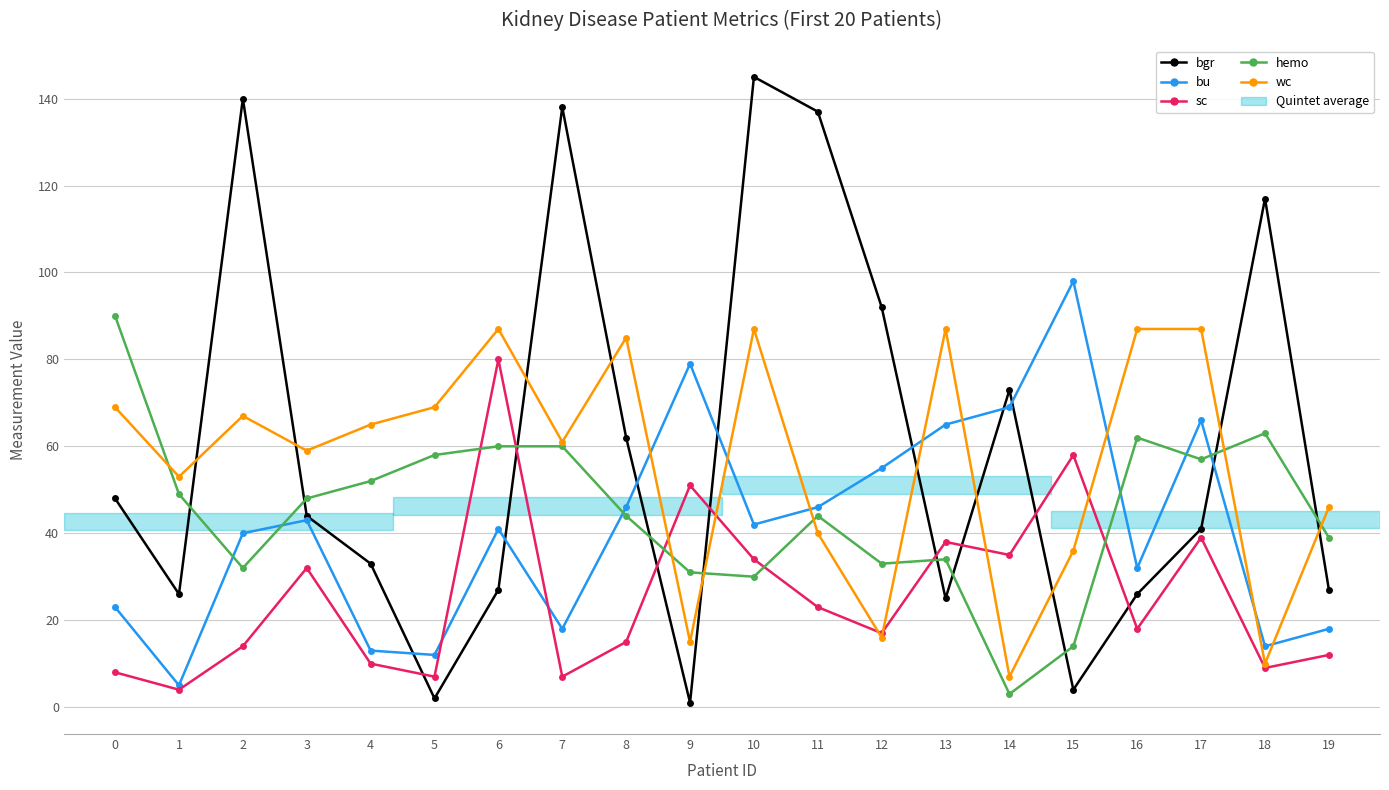

Reading left to right, list all the values displayed in this chart.

bgr: 0=48	1=26	2=140	3=44	4=33	5=2	6=27	7=138	8=62	9=1	10=145	11=137	12=92	13=25	14=73	15=4	16=26	17=41	18=117	19=27
bu: 0=23	1=5	2=40	3=43	4=13	5=12	6=41	7=18	8=46	9=79	10=42	11=46	12=55	13=65	14=69	15=98	16=32	17=66	18=14	19=18
sc: 0=8	1=4	2=14	3=32	4=10	5=7	6=80	7=7	8=15	9=51	10=34	11=23	12=17	13=38	14=35	15=58	16=18	17=39	18=9	19=12
hemo: 0=90	1=49	2=32	3=48	4=52	5=58	6=60	7=60	8=44	9=31	10=30	11=44	12=33	13=34	14=3	15=14	16=62	17=57	18=63	19=39
wc: 0=69	1=53	2=67	3=59	4=65	5=69	6=87	7=61	8=85	9=15	10=87	11=40	12=16	13=87	14=7	15=36	16=87	17=87	18=10	19=46